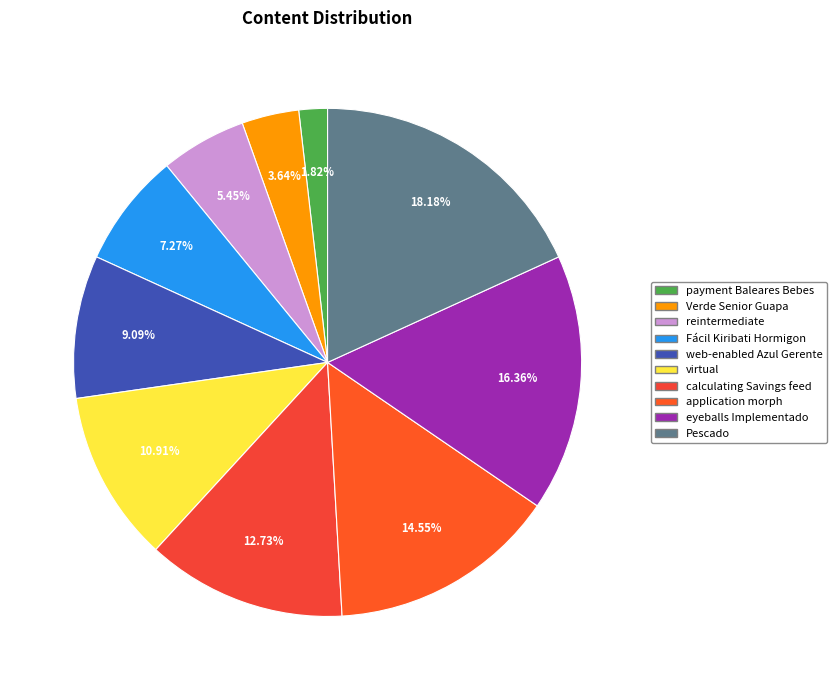

How many segments does this pie chart have?

10